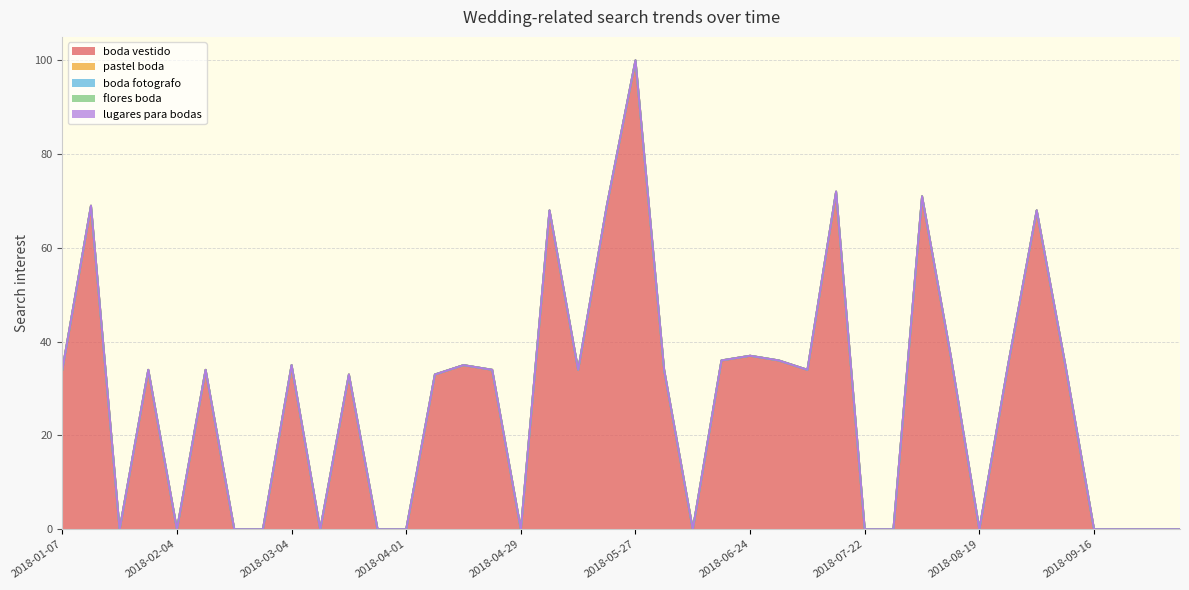

What are all the series names shown in the legend?

boda vestido, pastel boda, boda fotografo, flores boda, lugares para bodas